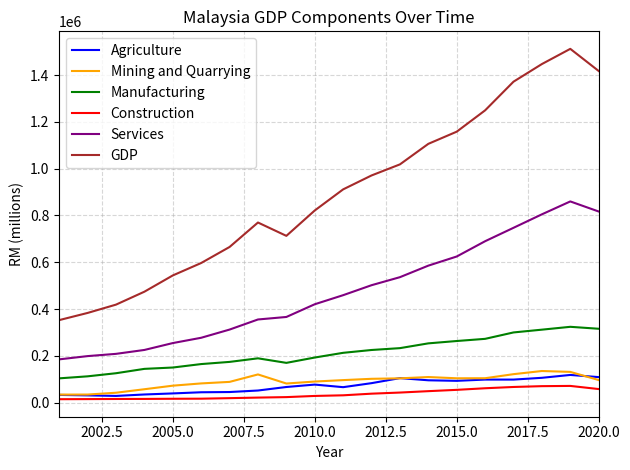

Which series has the widest spread of values?

GDP